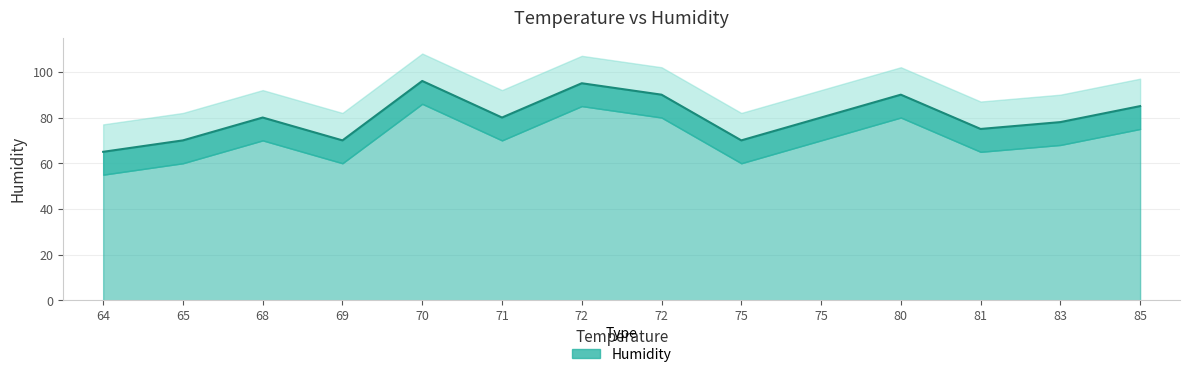

Does the chart display data point markers on the line(s)?

No